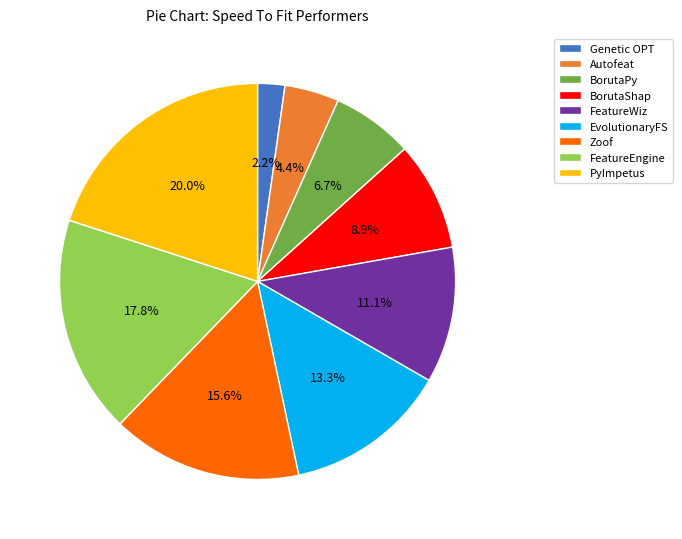

Does EvolutionaryFS represent more than half of the total?

No